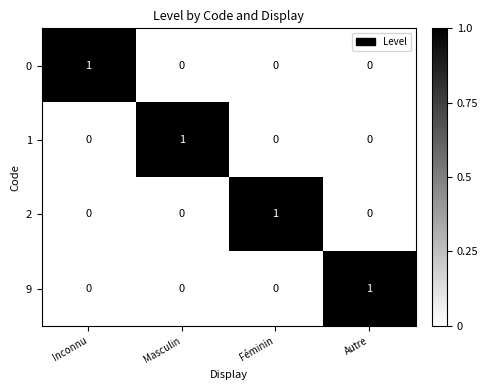

Reading left to right, transcribe all the data shown in this chart.

0: 1	0	0	0
1: 0	1	0	0
2: 0	0	1	0
9: 0	0	0	1